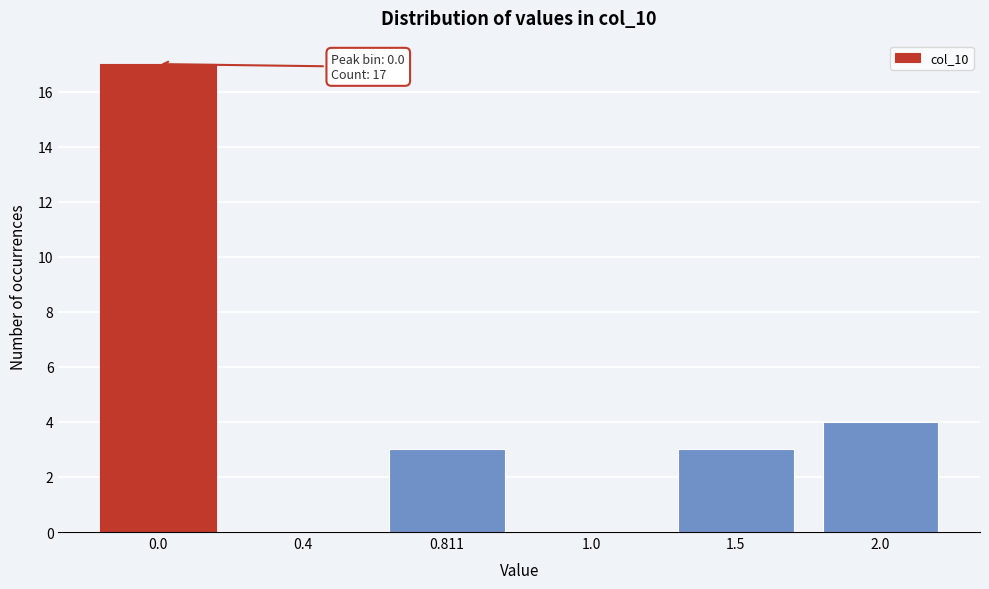

Reading right to left, list all the values displayed in this chart.

2.0=4	1.5=3	1.0=0	0.811=3	0.4=0	0.0=17